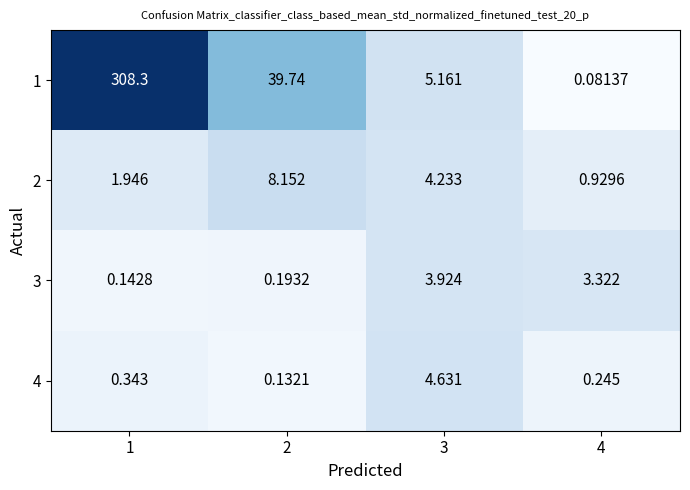

Is the value of 3 at 3 greater than the value of 2 at 4?

Yes